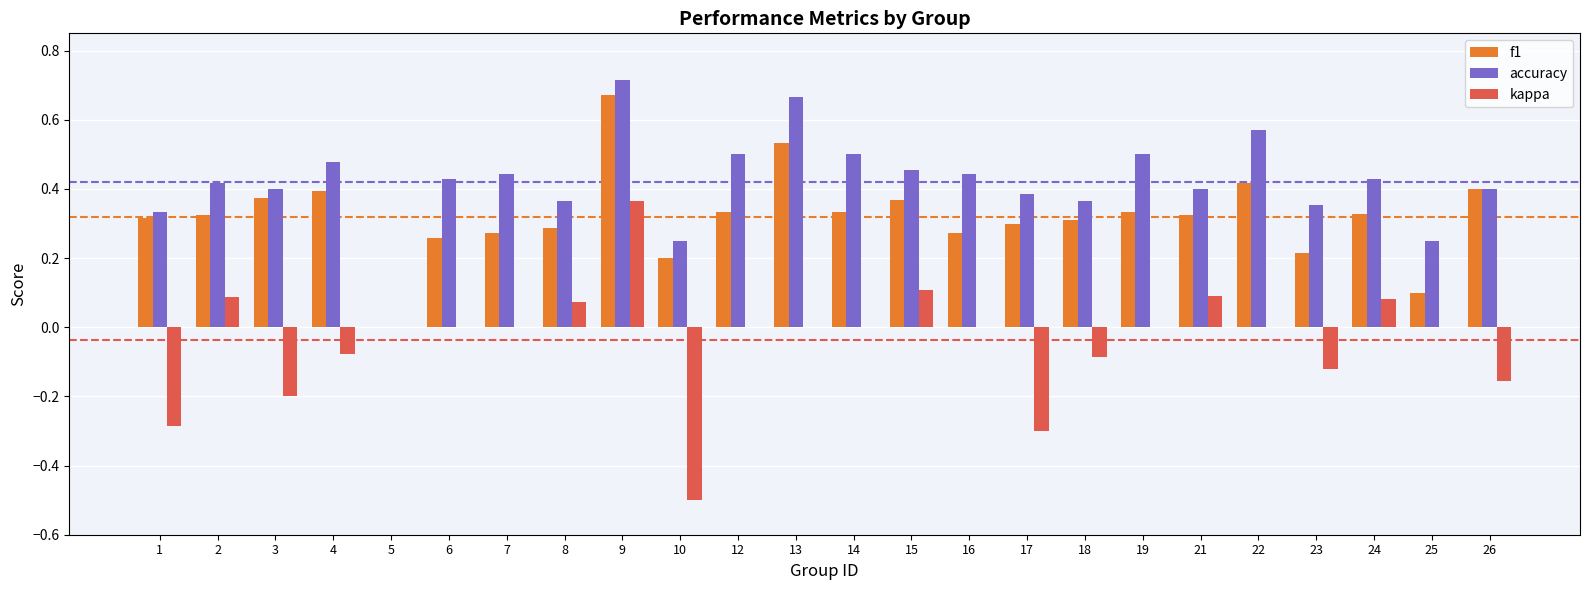

How many series are shown in this chart?

3